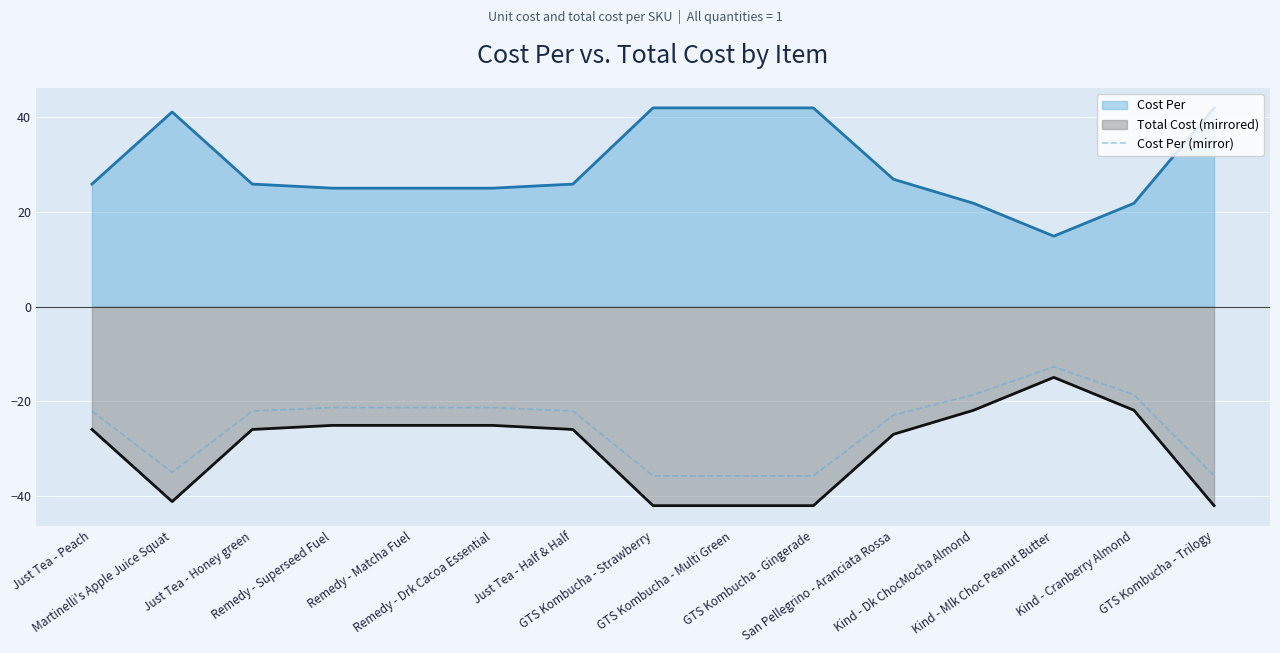

List the labels in order of value, smallest first.

GTS Kombucha - Strawberry, GTS Kombucha - Multi Green, GTS Kombucha - Gingerade, GTS Kombucha - Trilogy, Martinelli's Apple Juice Squat, San Pellegrino - Aranciata Rossa, Just Tea - Peach, Just Tea - Honey green, Just Tea - Half & Half, Remedy - Superseed Fuel, Remedy - Matcha Fuel, Remedy - Drk Cacoa Essential, Kind - Dk ChocMocha Almond, Kind - Cranberry Almond, Kind - Mlk Choc Peanut Butter